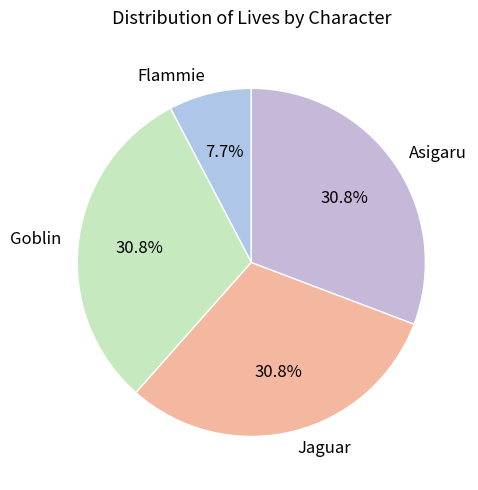

Between Goblin and Flammie, which is larger?

Goblin